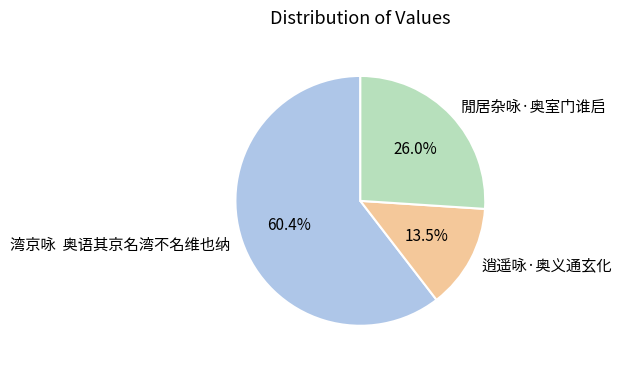

Does any single category account for the majority?

Yes